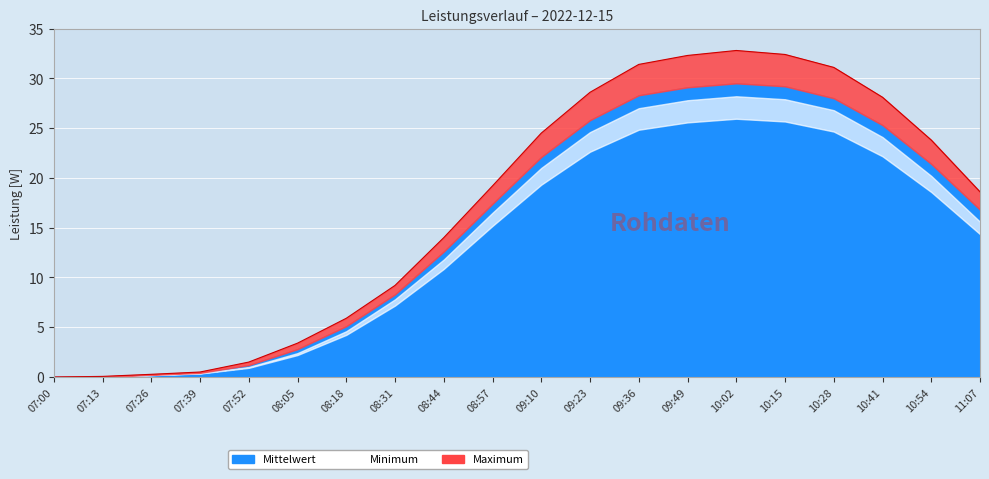

Where does the Mittelwert series first go above 17?

08:57